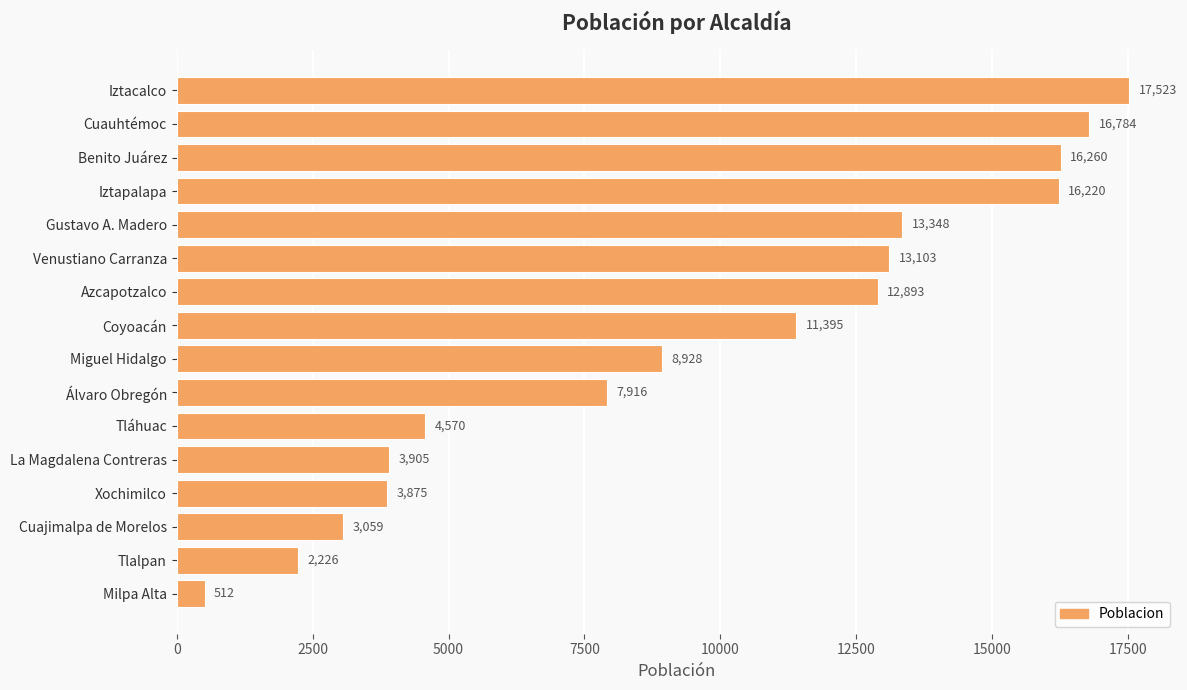

Does the chart contain any negative values?

No